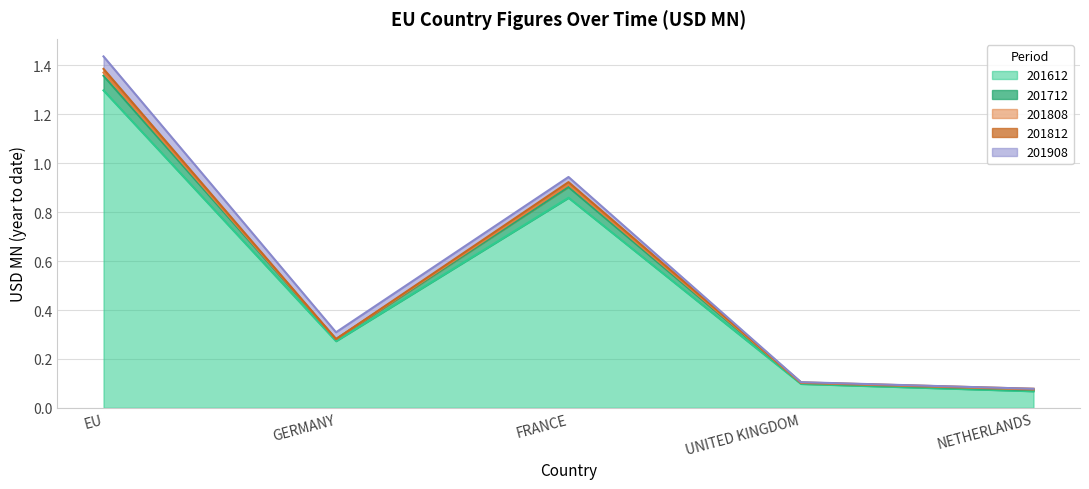

What are all the series names shown in the legend?

201612, 201712, 201808, 201812, 201908